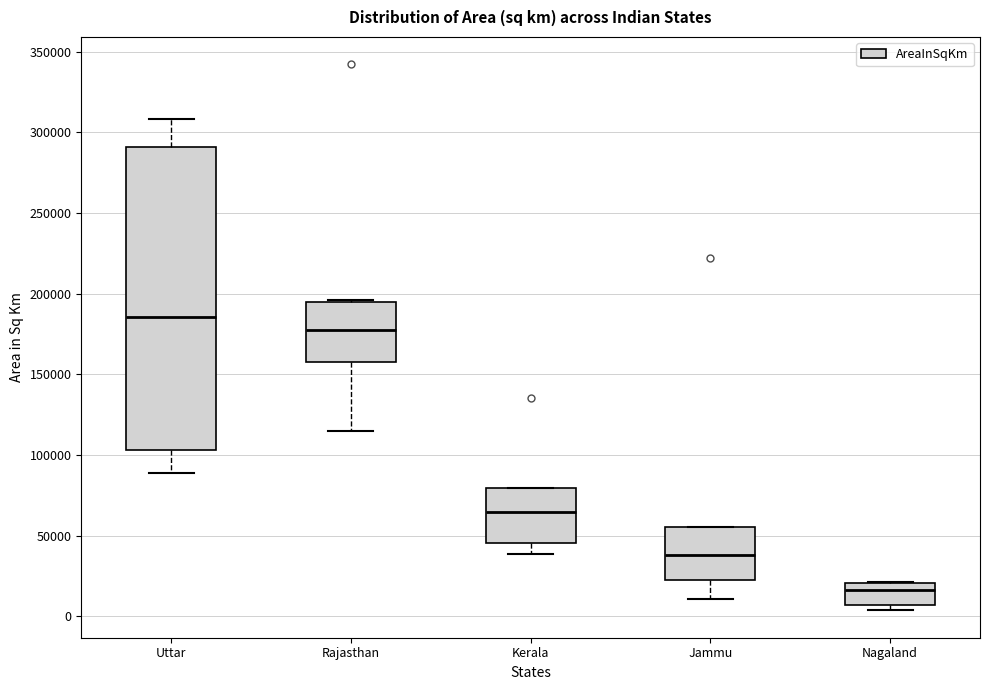

Reading left to right, read every box against the y-axis: the position of its median line, the range the box covers, and the ends of its whiskers. The values are not printed on the chart, so give them approximately, as read against the axis.

Uttar: median 185000, box 105000 to 290000, whiskers 90000 to 310000
Rajasthan: median 175000, box 160000 to 195000, whiskers 115000 to 195000
Kerala: median 65000, box 45000 to 80000, whiskers 40000 to 80000
Jammu: median 40000, box 20000 to 55000, whiskers 10000 to 55000
Nagaland: median 15000, box 5000 to 20000, whiskers 5000 (just below the box's lower edge) to 20000